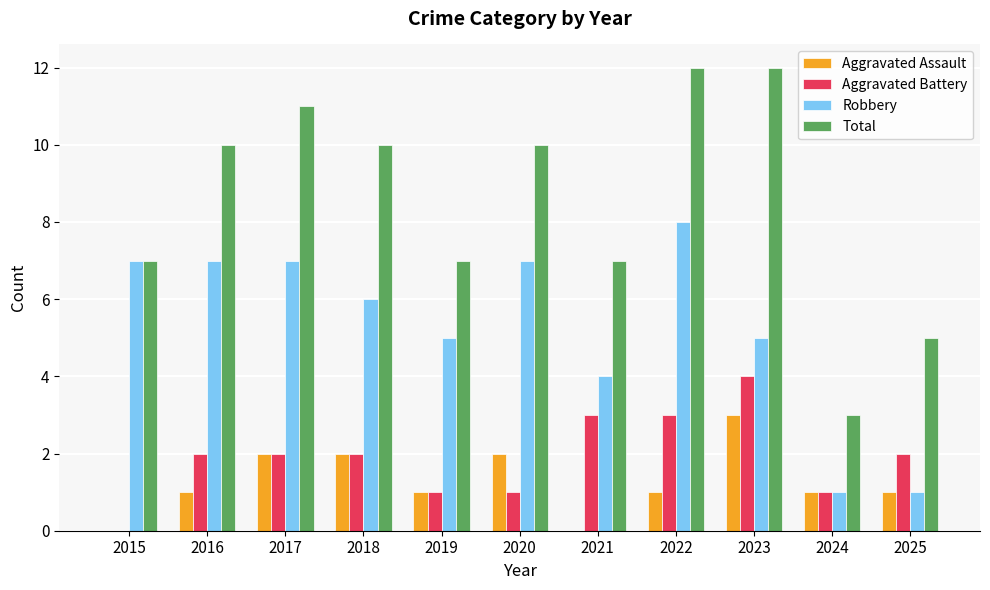

What is the sum of all Aggravated Battery values?

21